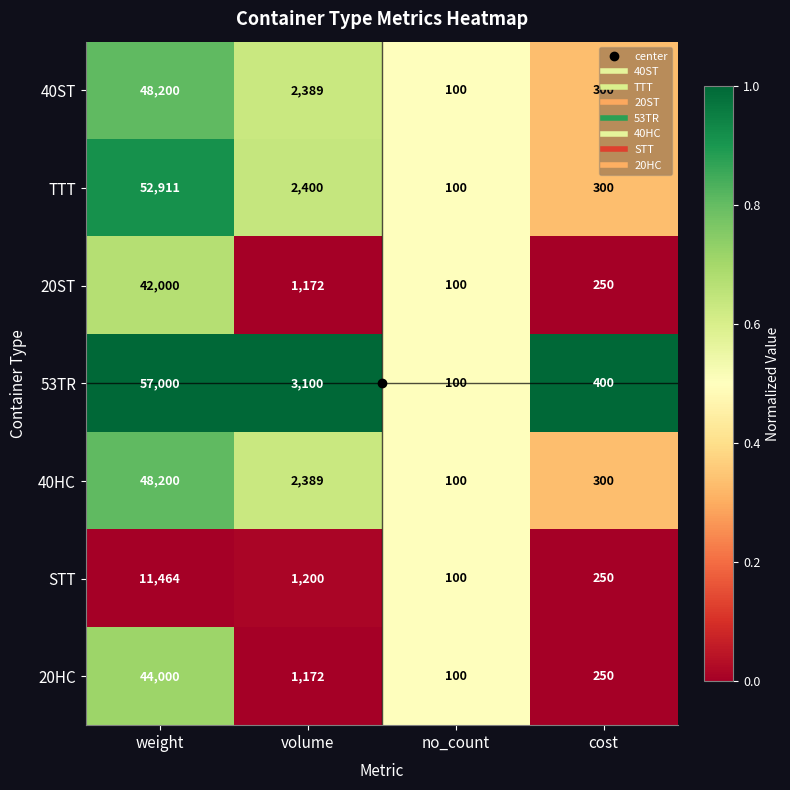

What is the difference between the second highest and minimum values in the 20HC series?

1072